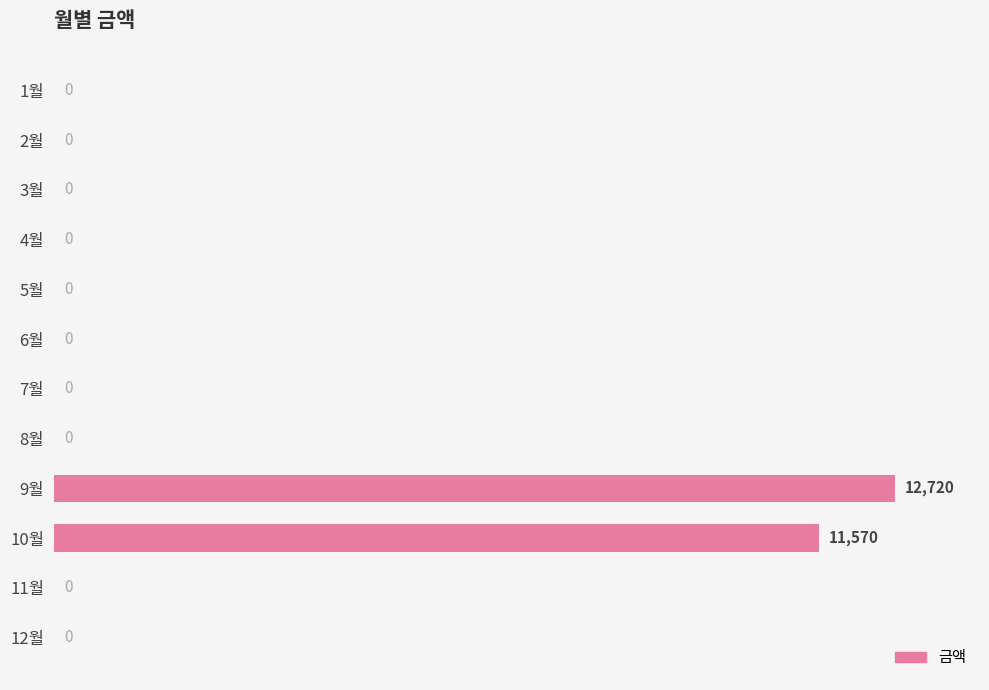

True or false: the data shows -3991 at 4월.

False